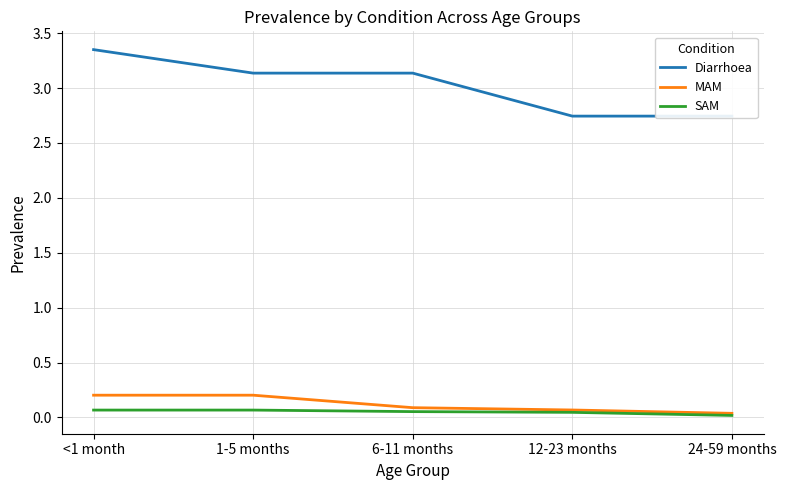

At which label is MAM closest to 0?

24-59 months